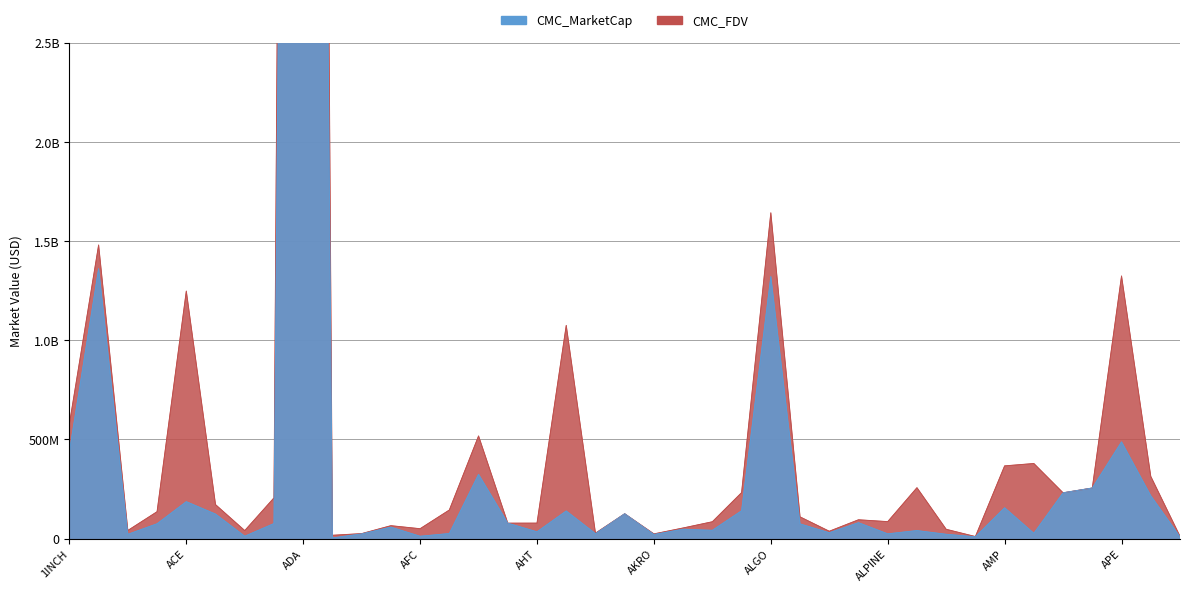

What is the label of the 27th point from the right?

AFC